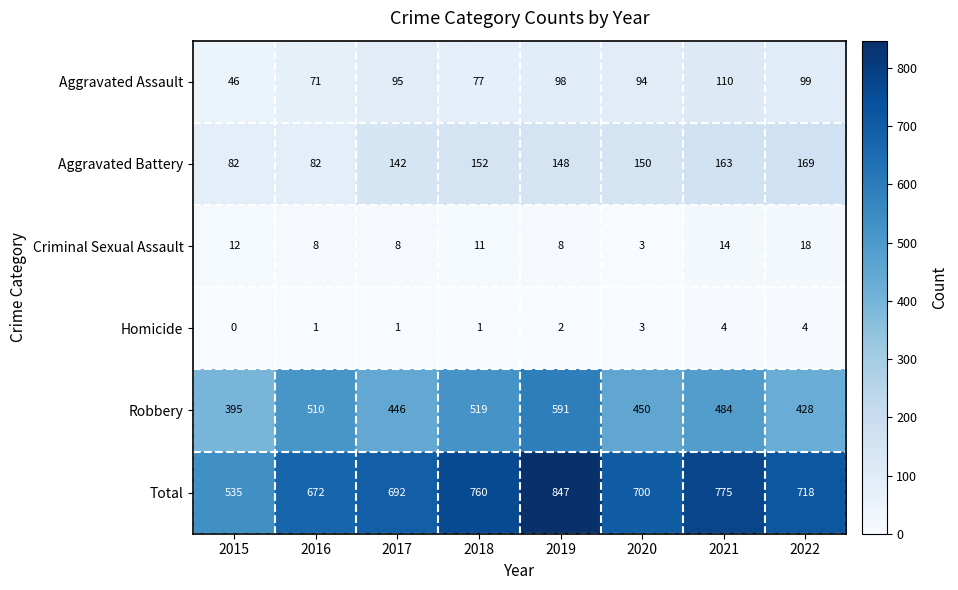

Which series changed the most between 2019 and 2020?

Total